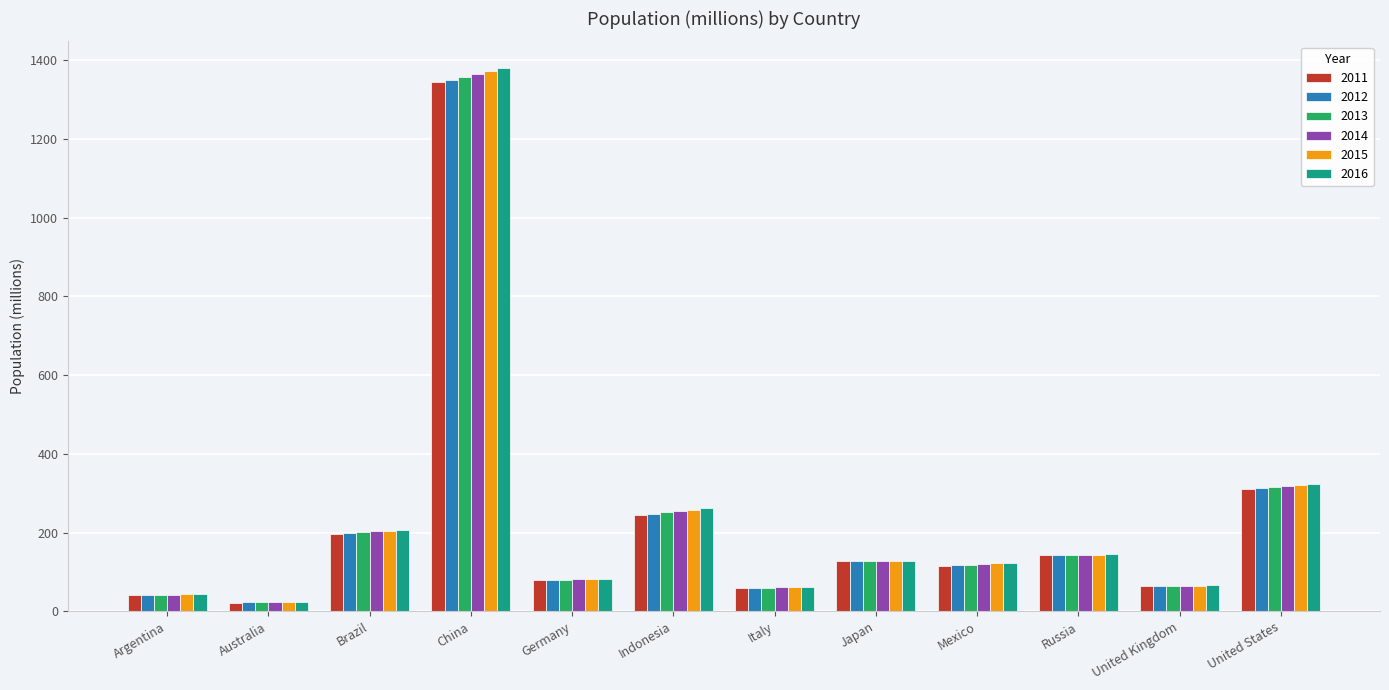

Are the bars grouped side by side (vs. stacked)?

Yes